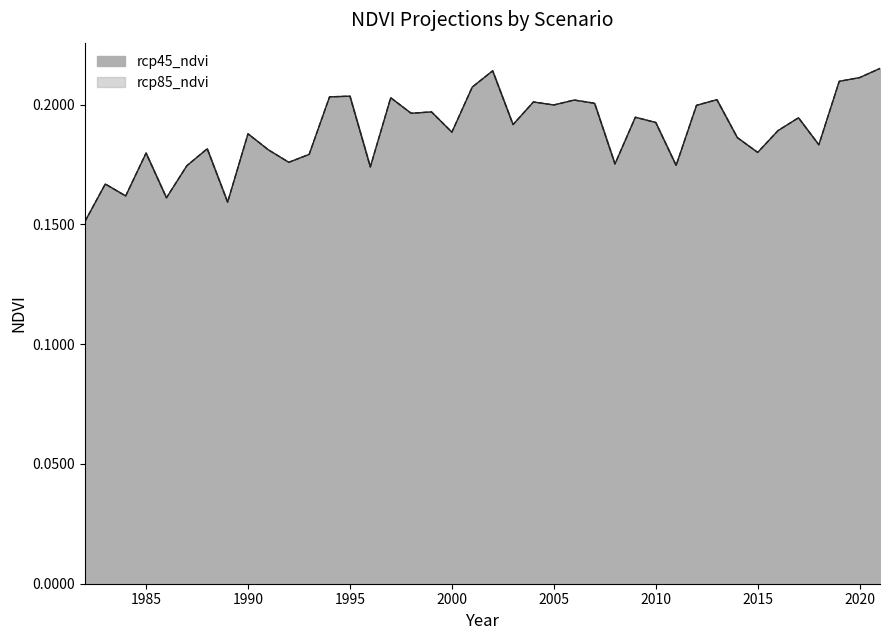

Between 1999 and 2006, which series saw the biggest shift?

rcp45_ndvi